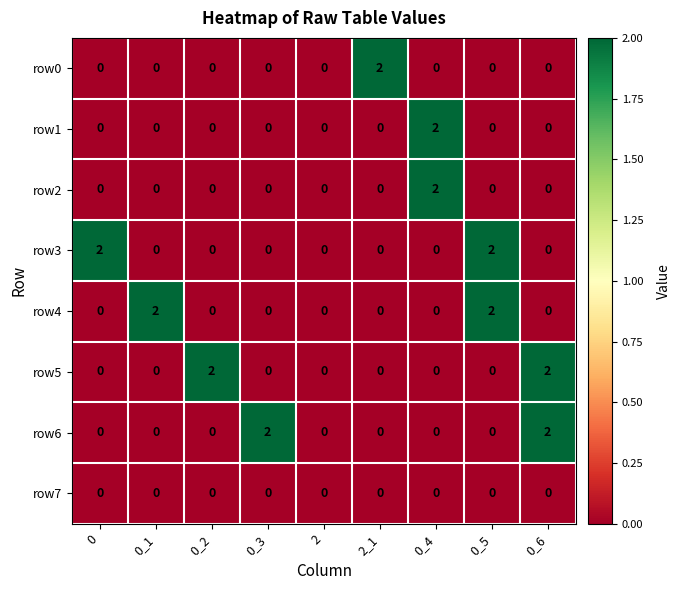

What is the sum of all row6 values?

4